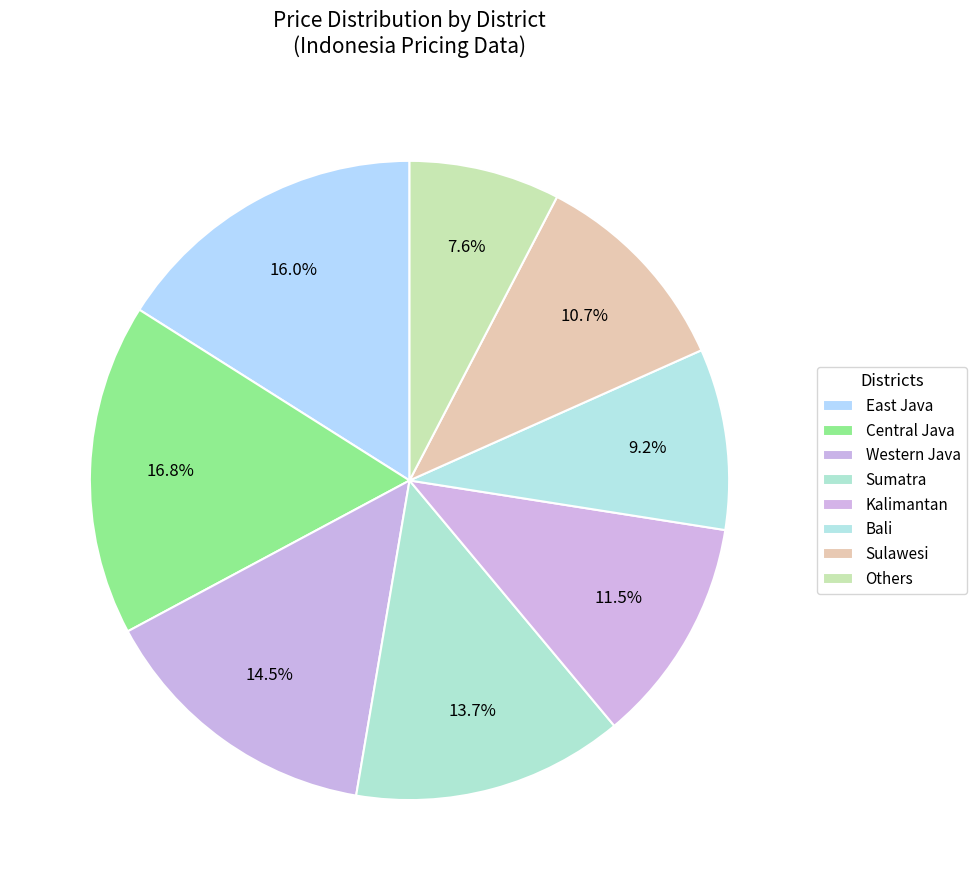

How many segments does this pie chart have?

8